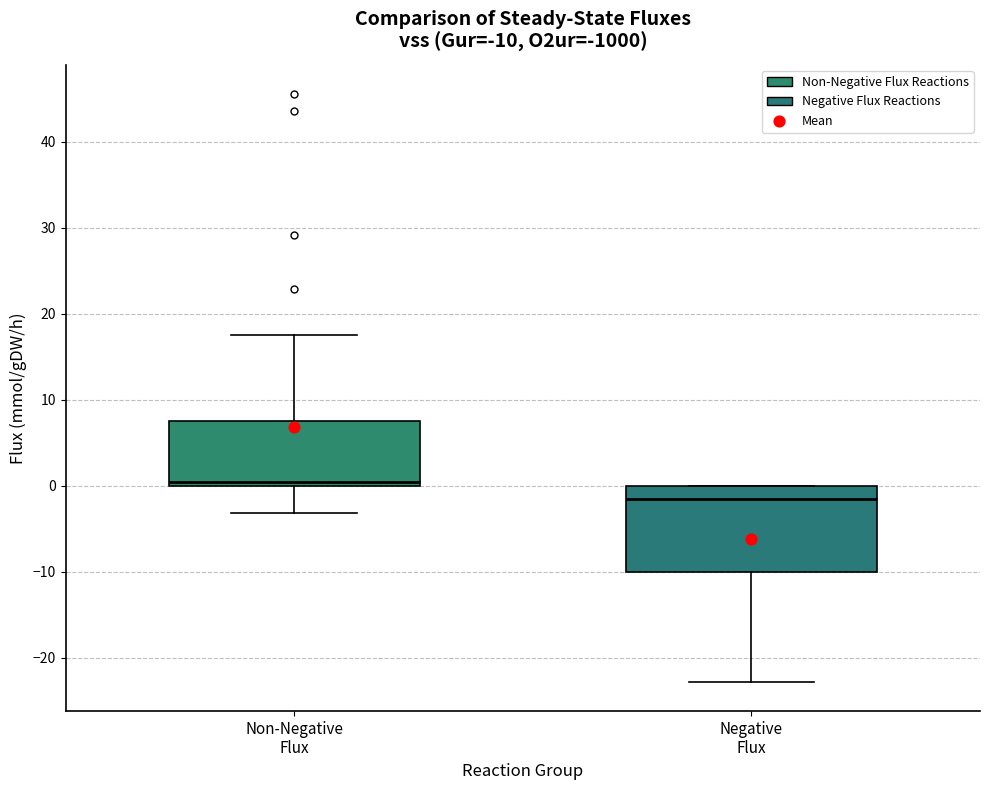

Which box's median line is the highest?

Non-Negative Flux